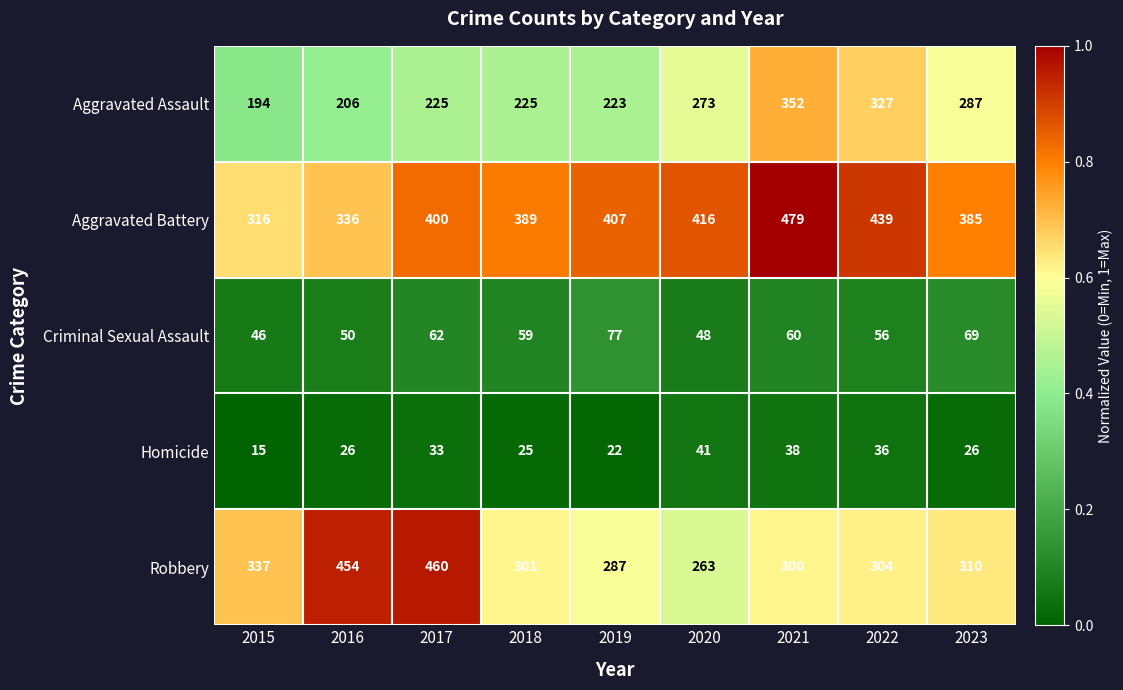

Which series has the largest total across all categories?

Aggravated Battery